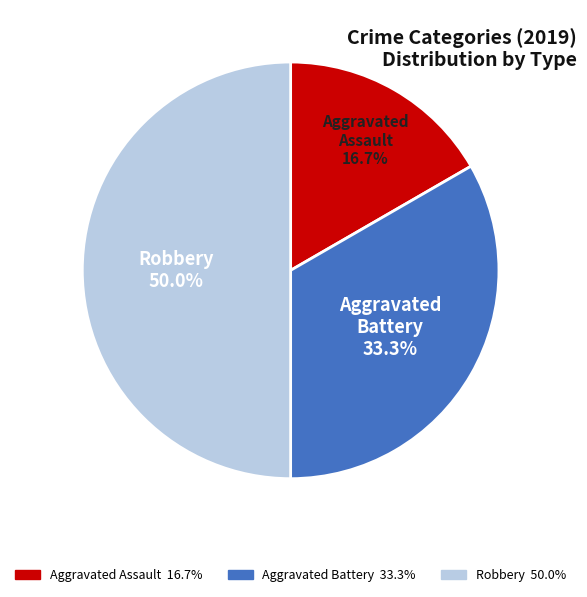

To the nearest percent, what is the difference between the Robbery and Aggravated Assault slice percentages?

33%